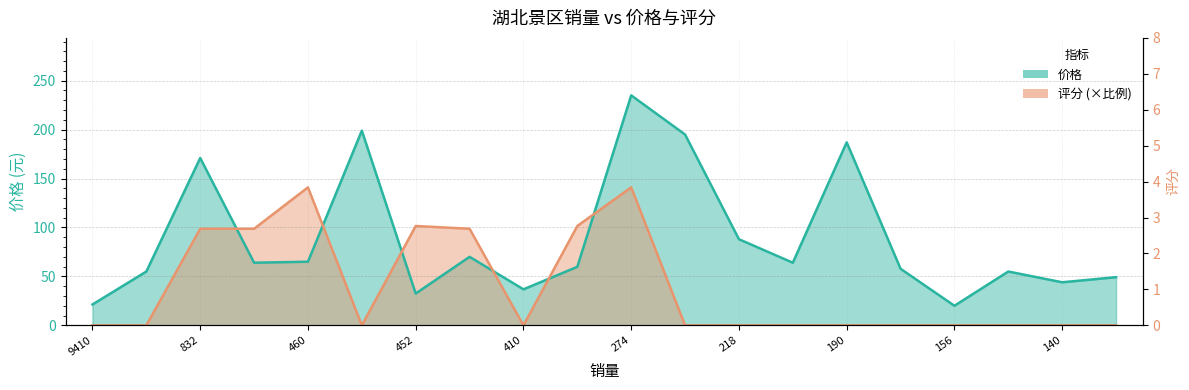

Is it true that 价格 equals 90.2 at 868?

False